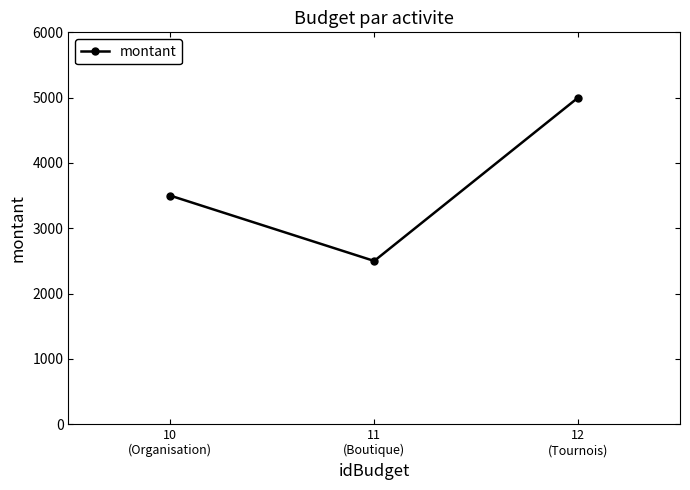

What is the greatest value displayed?

5000